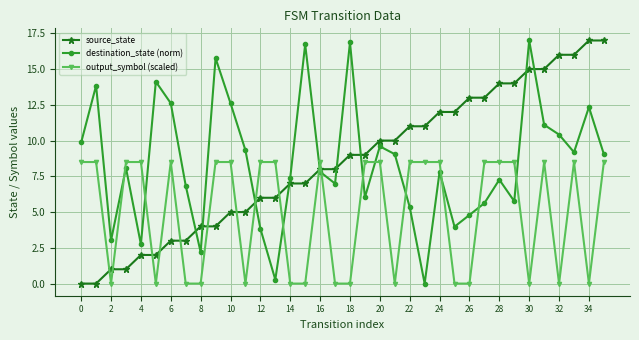

After their last crossing, which series has the higher values: destination_state (norm) or output_symbol (scaled)?

destination_state (norm)